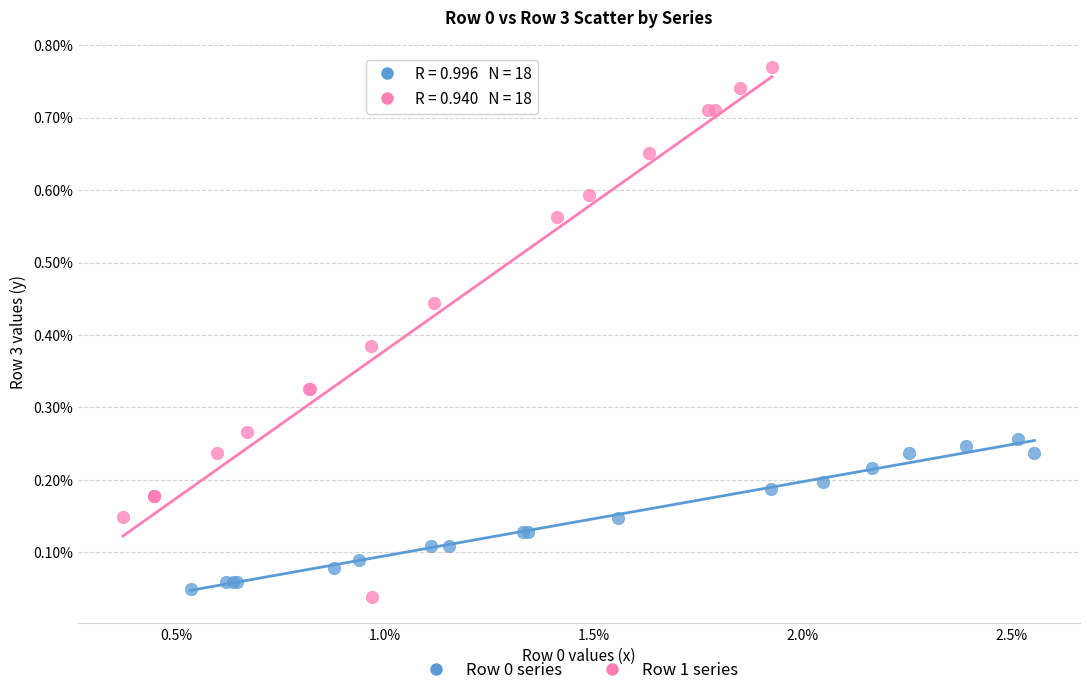

Which series contains the lowest Y value?

Row 1 series